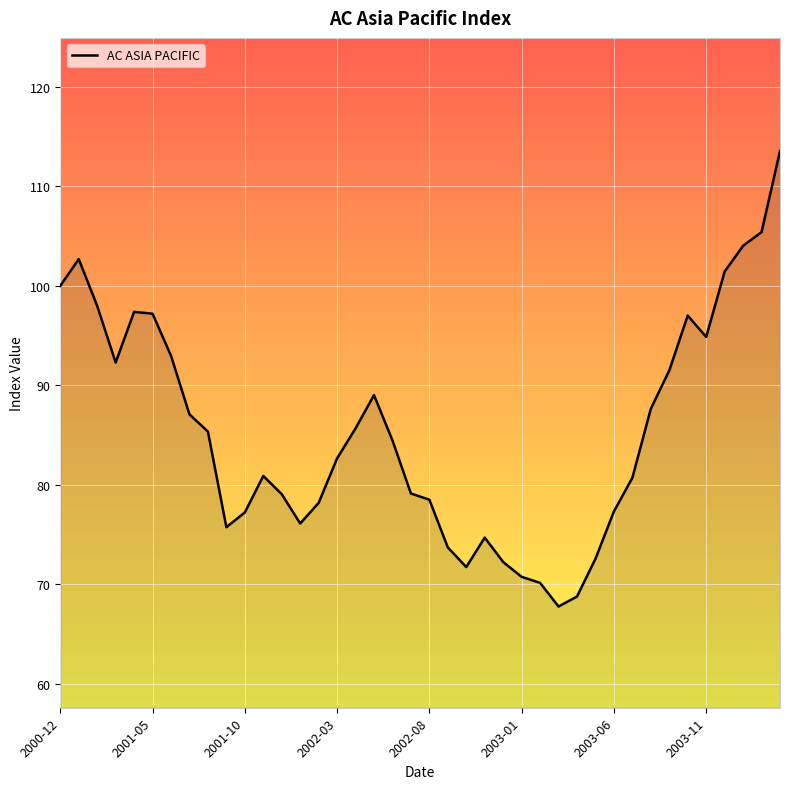

What is the greatest value displayed?

113.6